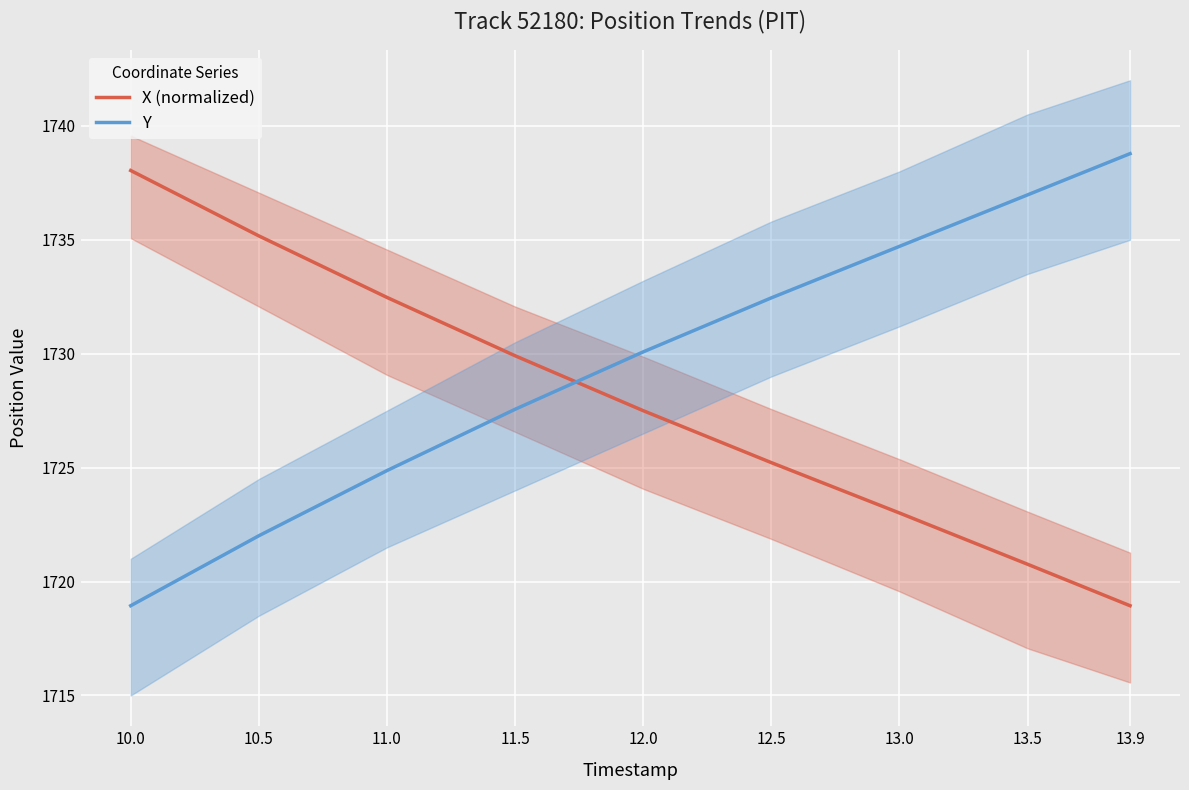

What is the label of the 4th point from the right?

12.5